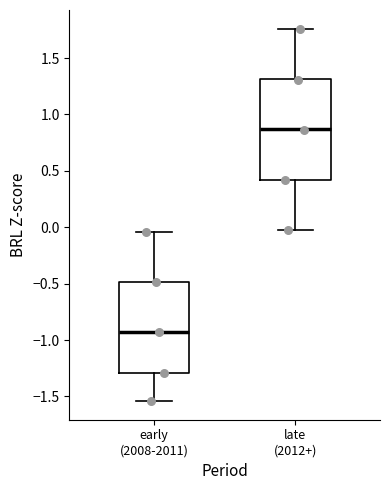

Which box's median line is the lowest?

early (2008-2011)